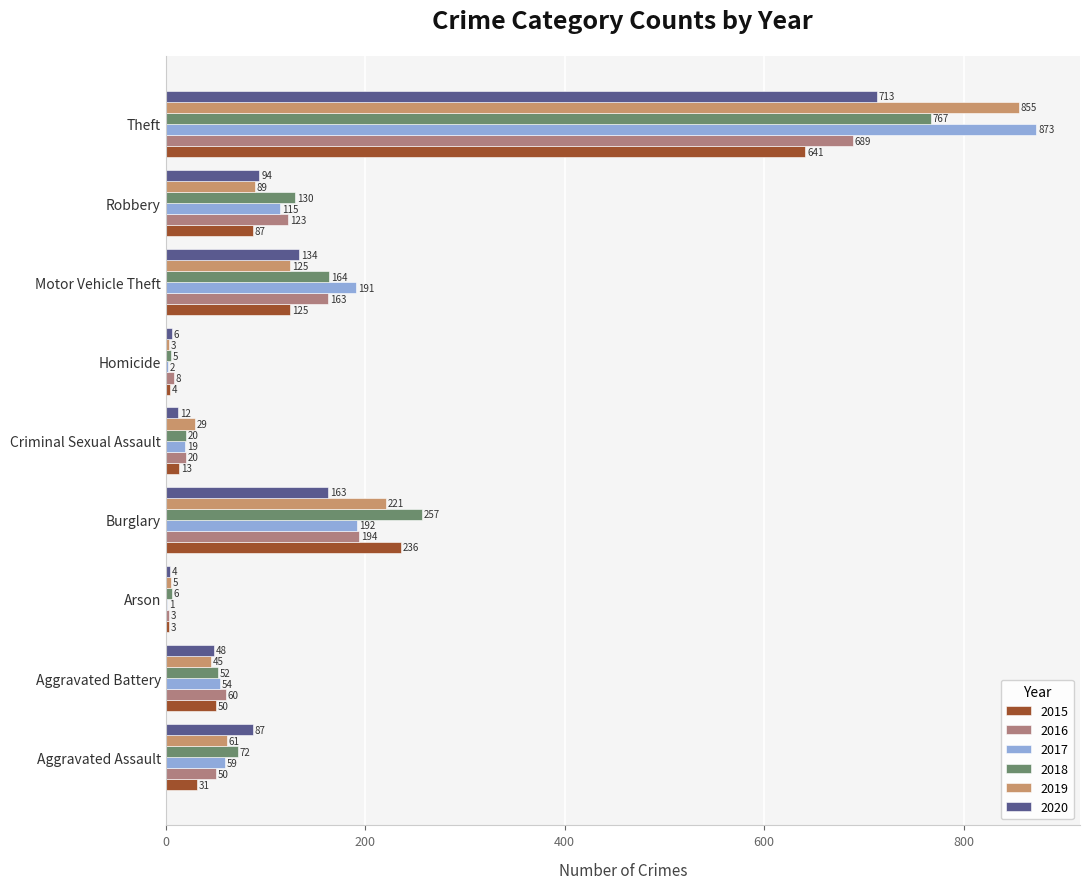

Count the number of categories in the chart.

9